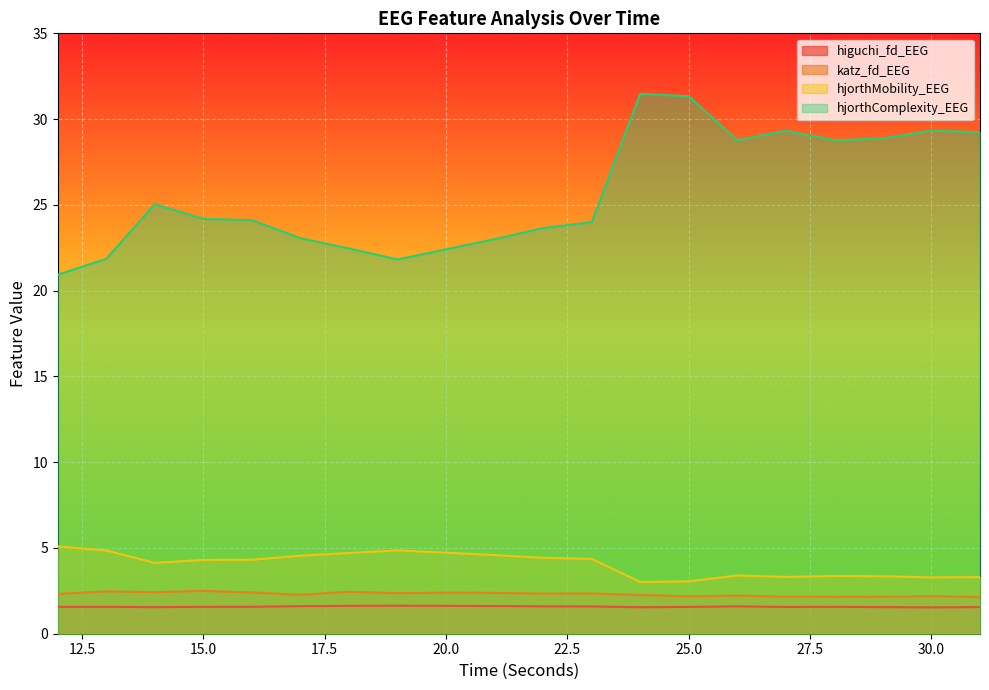

Reading left to right, what are all the values shown in this chart?

higuchi_fd_EEG: 1.6	1.6	1.5	1.6	1.6	1.6	1.6	1.6	1.6	1.6	1.6	1.6	1.5	1.6	1.6	1.6	1.6	1.6	1.5	1.6
katz_fd_EEG: 2.3	2.5	2.4	2.5	2.4	2.3	2.4	2.4	2.4	2.4	2.3	2.3	2.3	2.2	2.2	2.2	2.2	2.2	2.2	2.1
hjorthMobility_EEG: 5.1	4.9	4.1	4.3	4.3	4.5	4.7	4.9	4.7	4.6	4.4	4.4	3.0	3.1	3.4	3.3	3.4	3.3	3.3	3.3
hjorthComplexity_EEG: 20.9	21.9	25.0	24.2	24.1	23.1	22.5	21.8	22.4	23.0	23.6	24.0	31.5	31.3	28.8	29.3	28.8	28.9	29.3	29.2